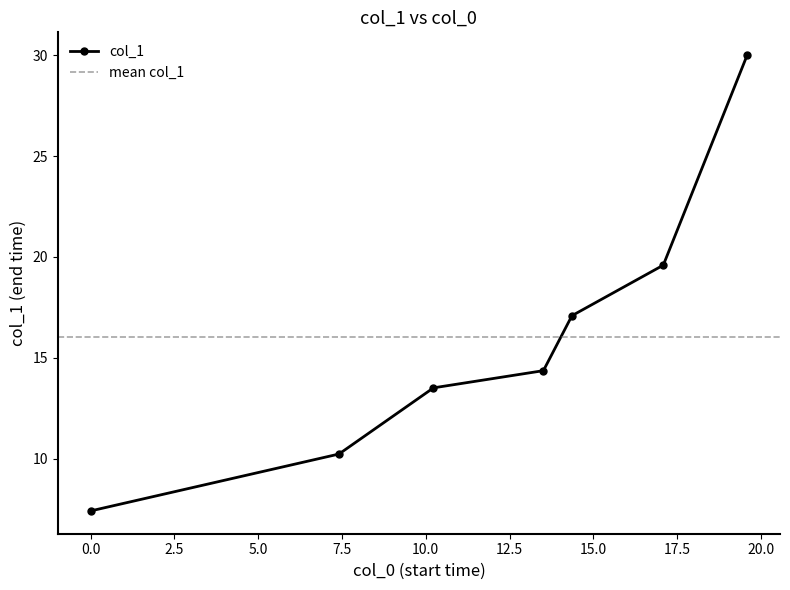

List the labels in order of value, smallest first.

0.0, 7.41, 10.23, 13.51, 14.362, 17.087, 19.59